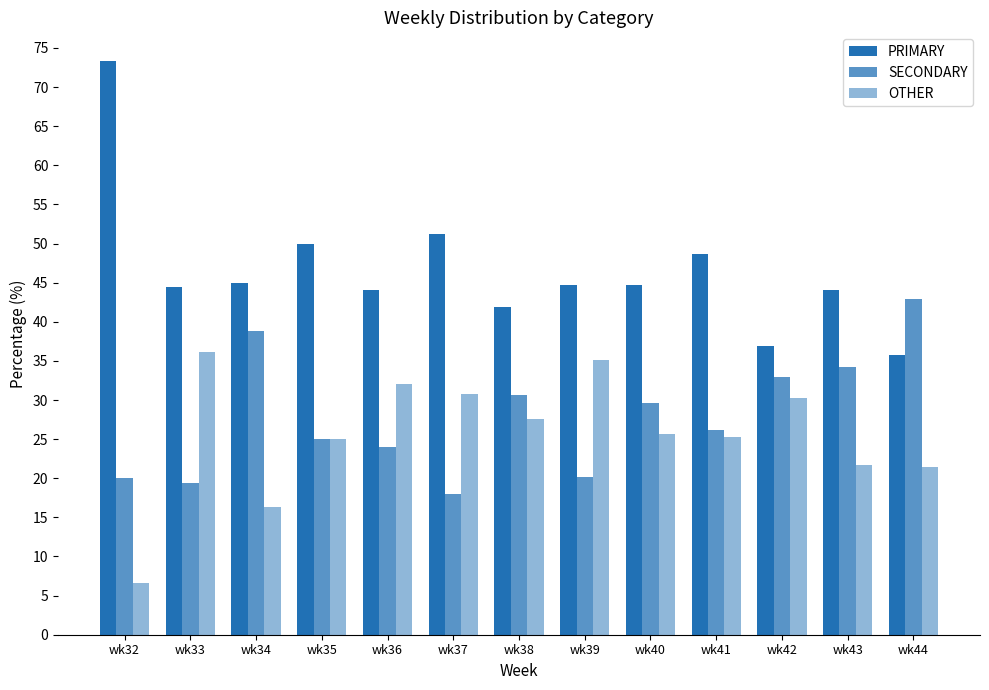

What is the value of the OTHER bar at the 2nd from the left?

36.1